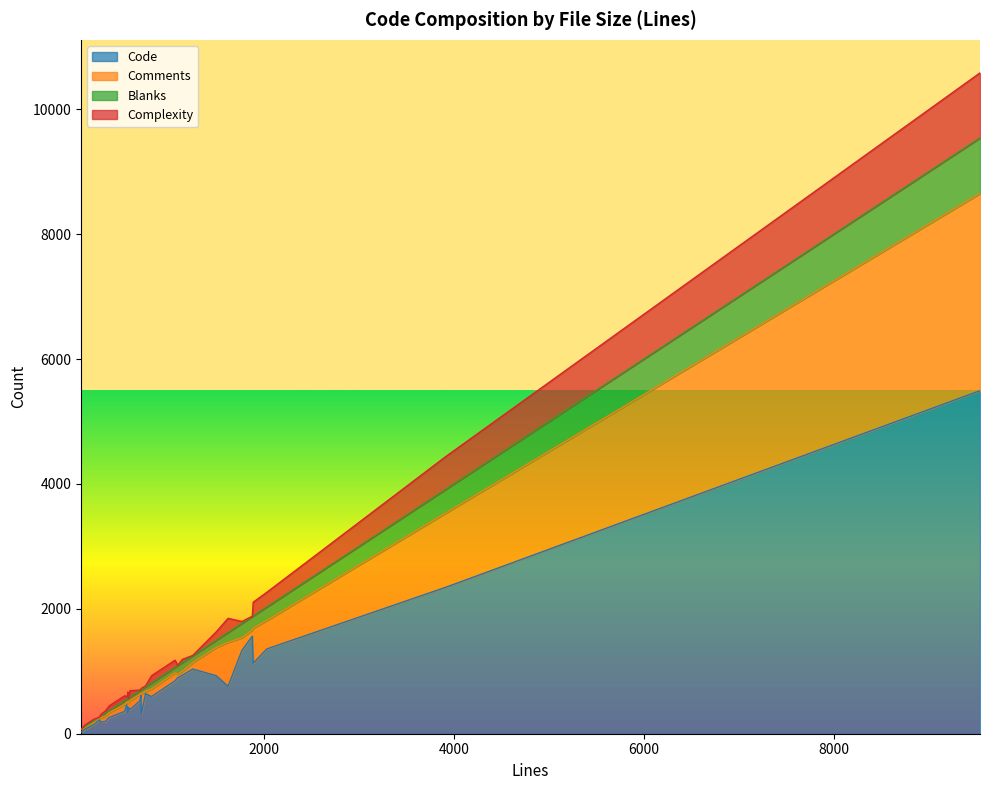

How many interior local peaks does the Blanks series have?

9